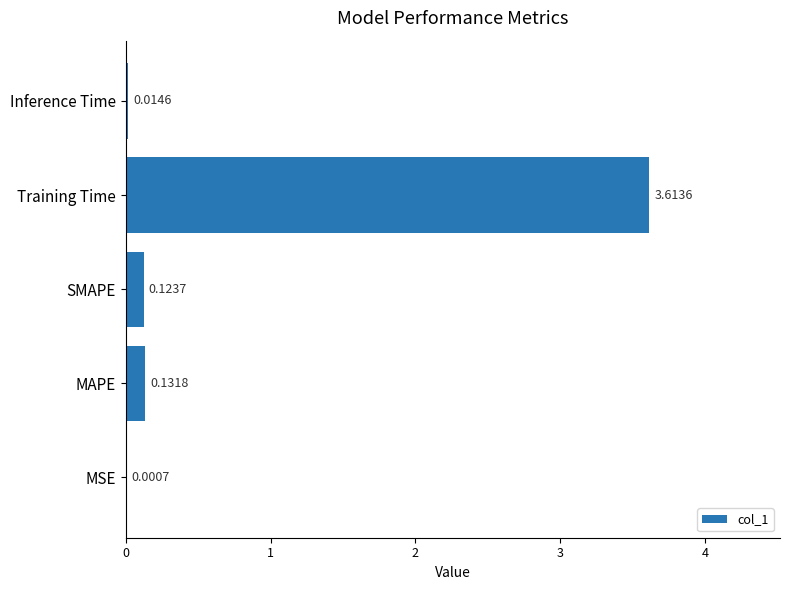

What is the sum of all values?

3.9